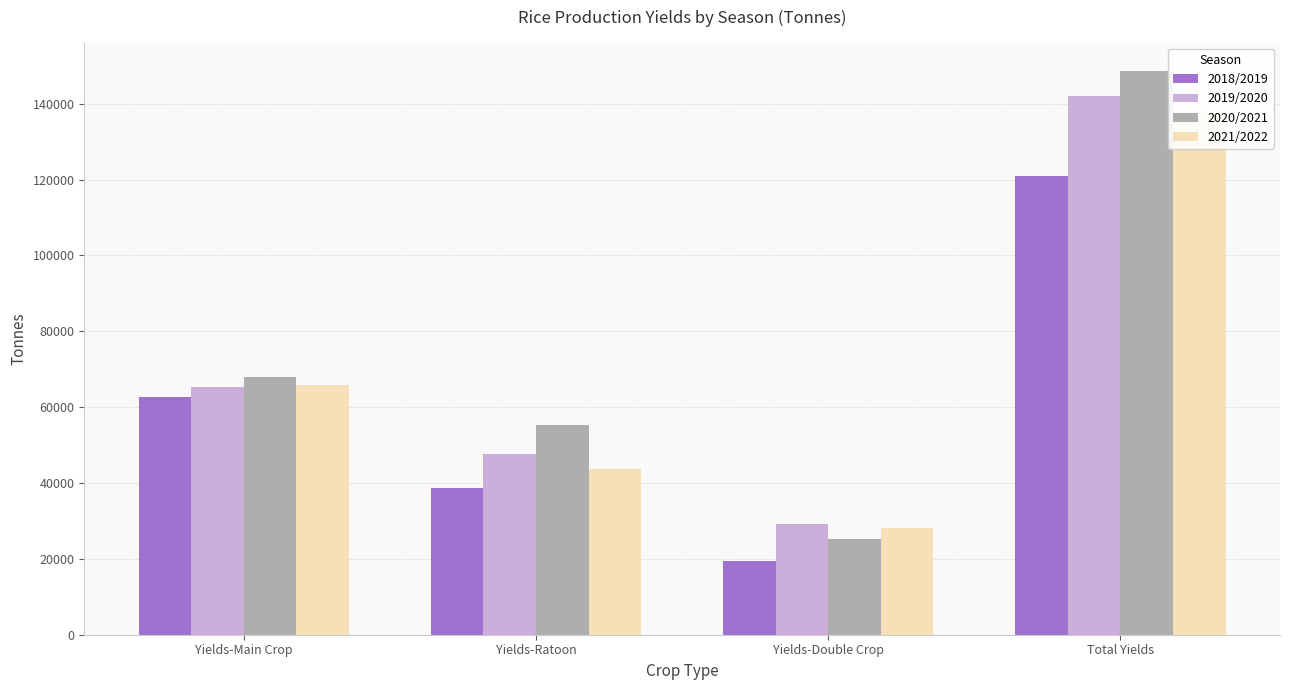

Which series has the largest range (max minus min)?

2020/2021